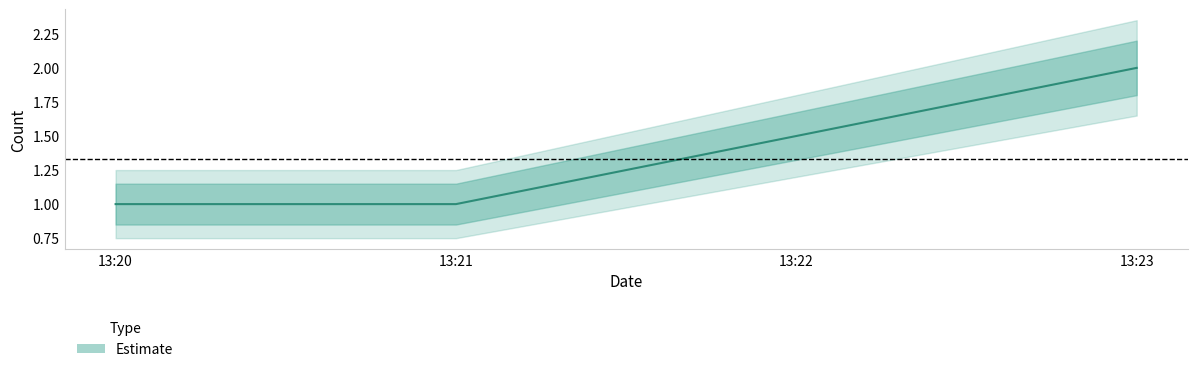

The upper series shows 2.2 at 2019-07-28 13:23:00. True or false?

True